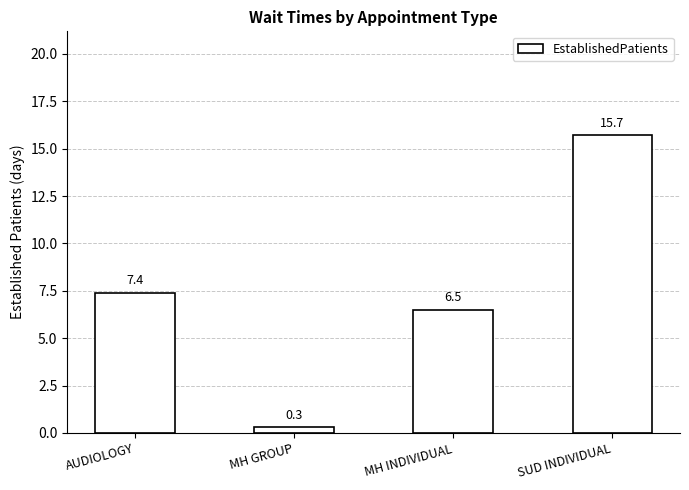

What is the maximum value shown in the chart?

15.7